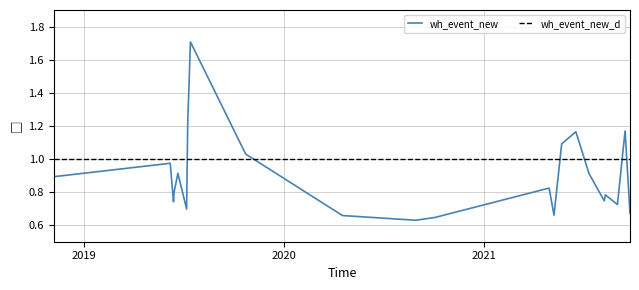

List the labels in order of value, smallest first.

2020-08-29, 2020-10-03, 2020-04-17, 2021-05-09, 2021-09-25, 2019-07-07, 2021-09-02, 2019-06-13, 2021-08-09, 2021-08-11, 2019-06-14, 2021-04-30, 2018-11-06, 2021-07-12, 2019-06-21, 2019-06-07, 2019-10-23, 2021-05-23, 2021-06-18, 2021-09-16, 2019-07-09, 2019-07-14